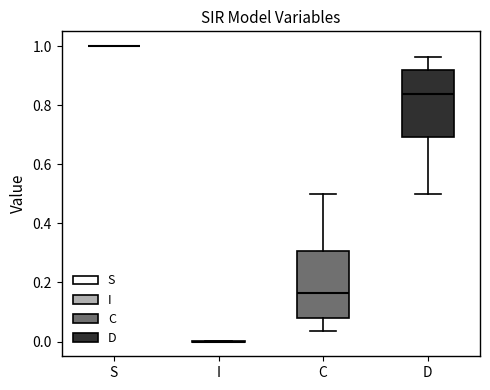

Reading left to right, transcribe this box plot: for each box, give where its median line is, the range the box spans, and where its two whiskers end, as read against the y-axis. The values are not printed on the chart, so give them approximately, as read against the axis.

S: box collapsed to a line at 1.00, whiskers 1.00 to 1.00
I: box collapsed to a line at 0.00, whiskers 0.00 to 0.00
C: median 0.16, box 0.08 to 0.30, whiskers 0.04 to 0.50
D: median 0.84, box 0.70 to 0.92, whiskers 0.50 to 0.96